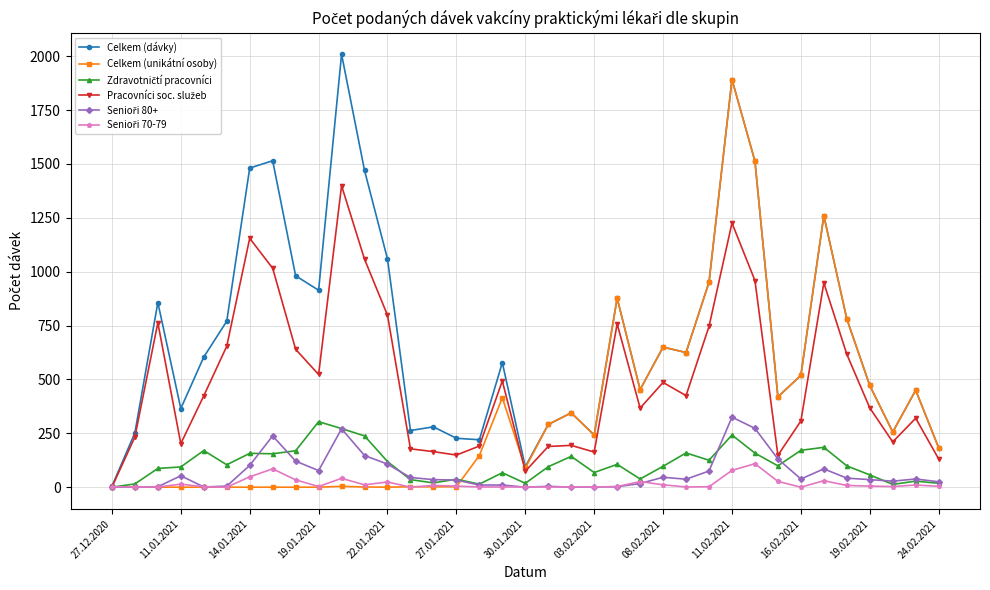

True or false: Celkem (unikátní osoby) has more than 1 points higher than both neighbors.

True